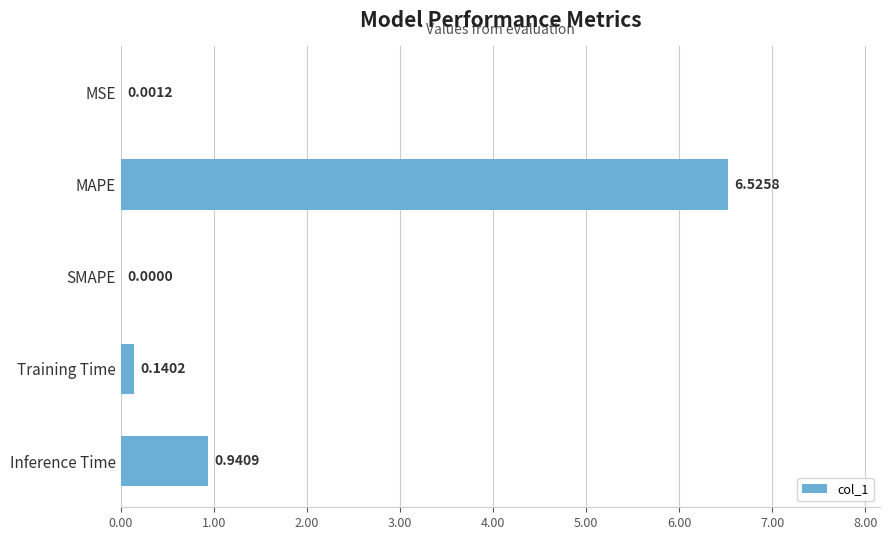

What is the sum of all values?

7.6